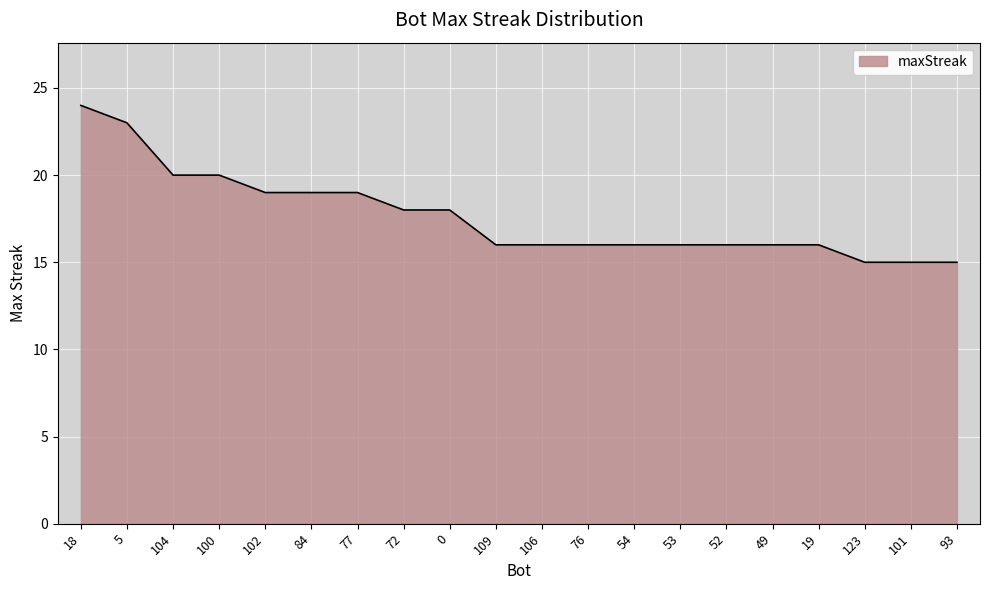

What position from the right is 106?

10